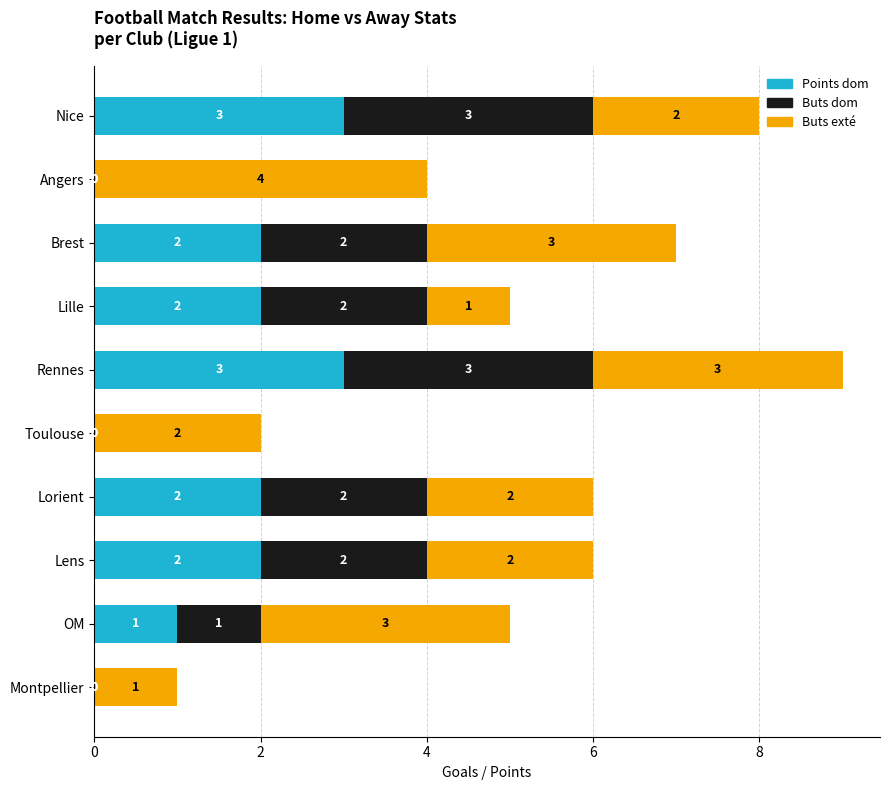

At which category is the sum across all series the highest?

Rennes